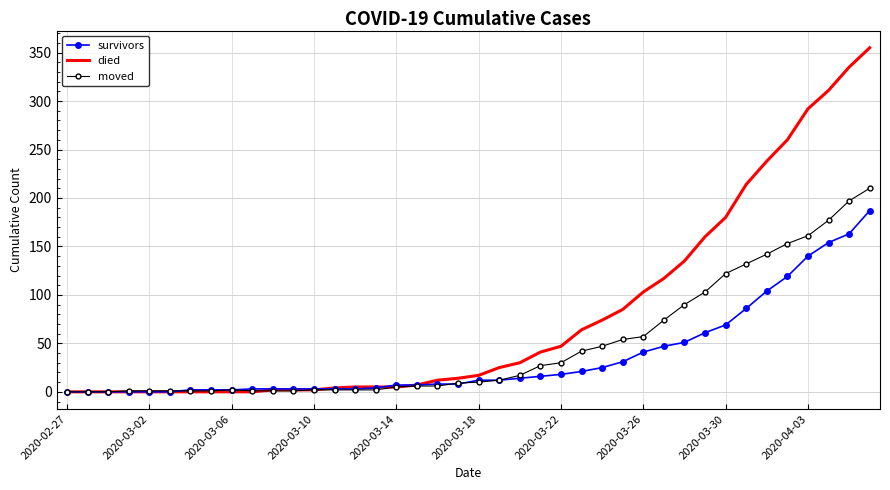

What is the greatest value displayed?

355